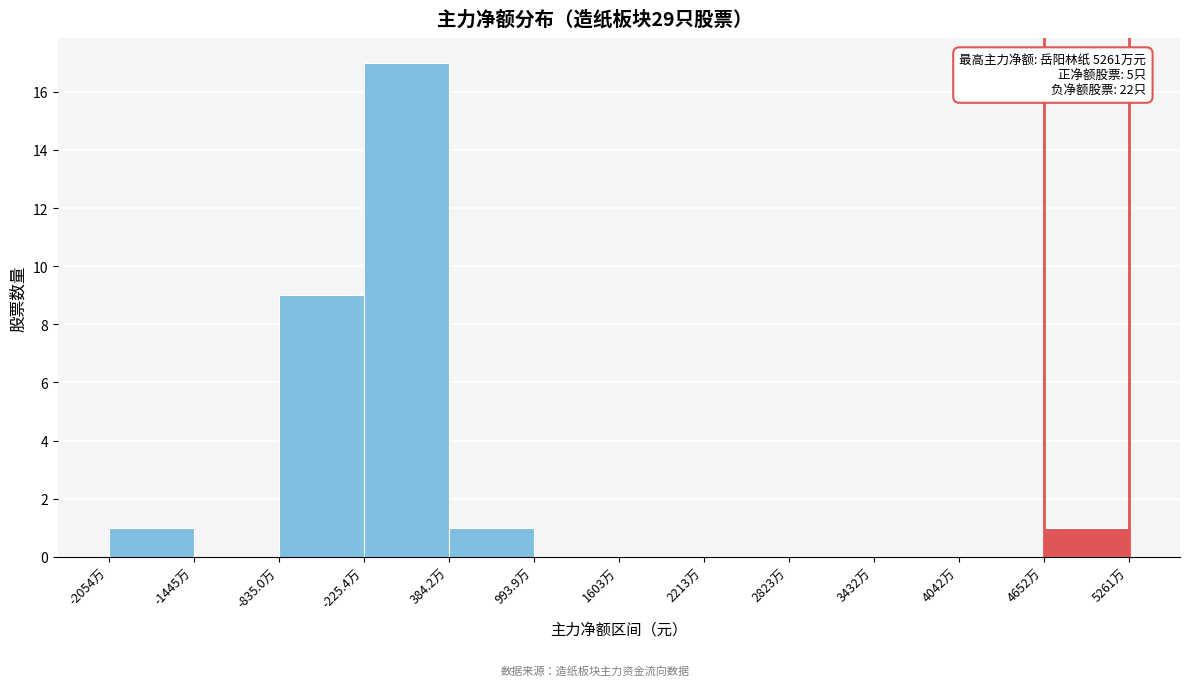

Reading left to right, list all the values displayed in this chart.

-2054万=1	-1445万=0	-835.0万=9	-225.4万=17	384.2万=1	993.9万=0	1603万=0	2213万=0	2823万=0	3432万=0	4042万=0	4652万=1